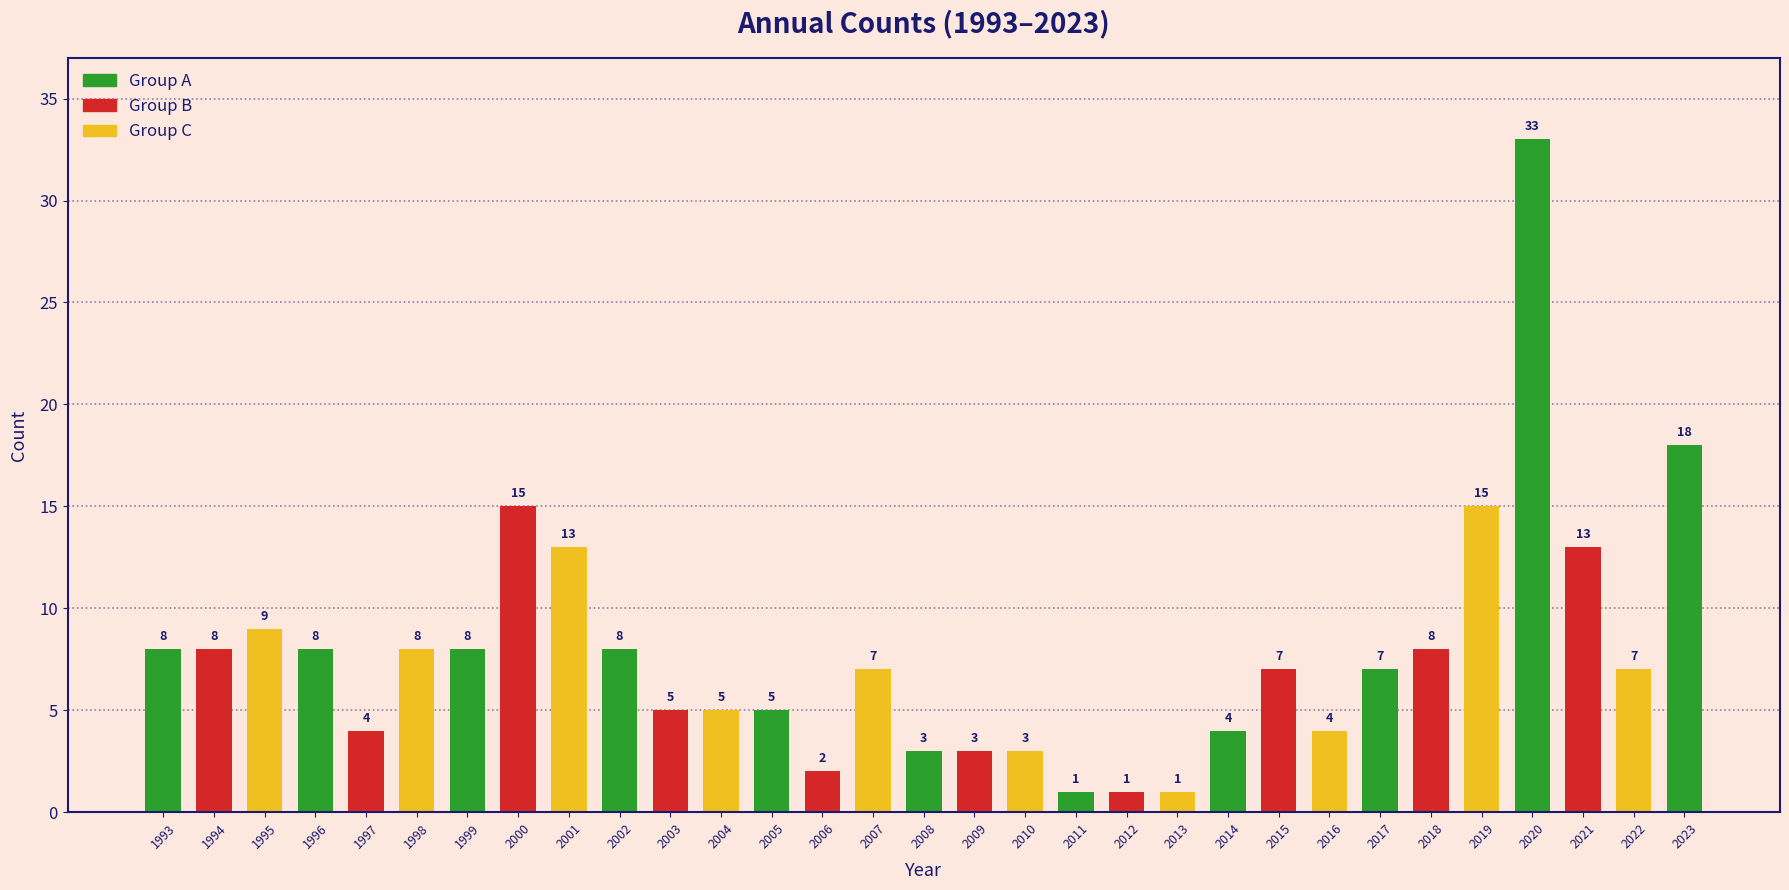

Which has a higher value, 2014 or 2012?

2014